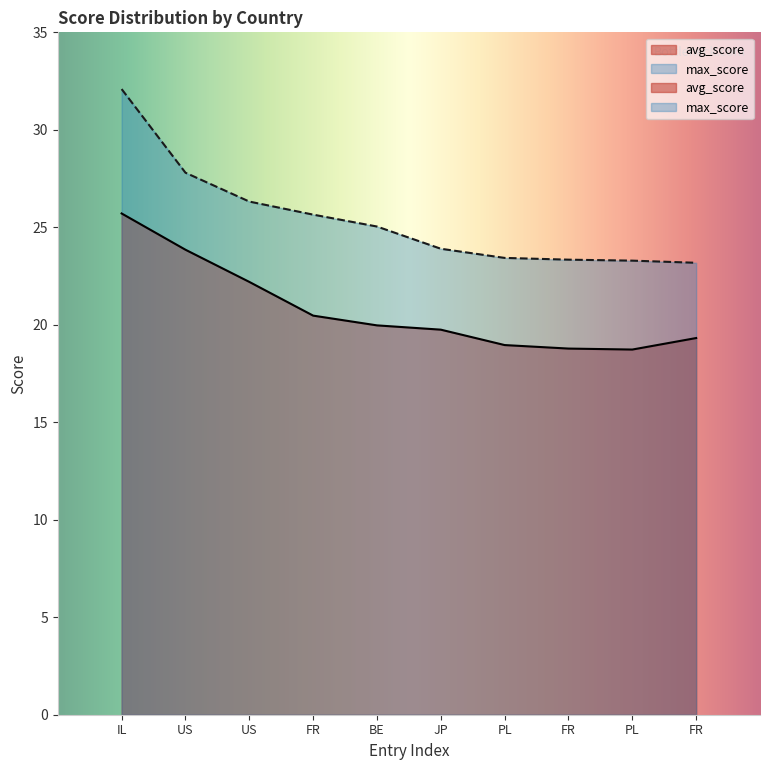

How many categories are shown in the chart?

10